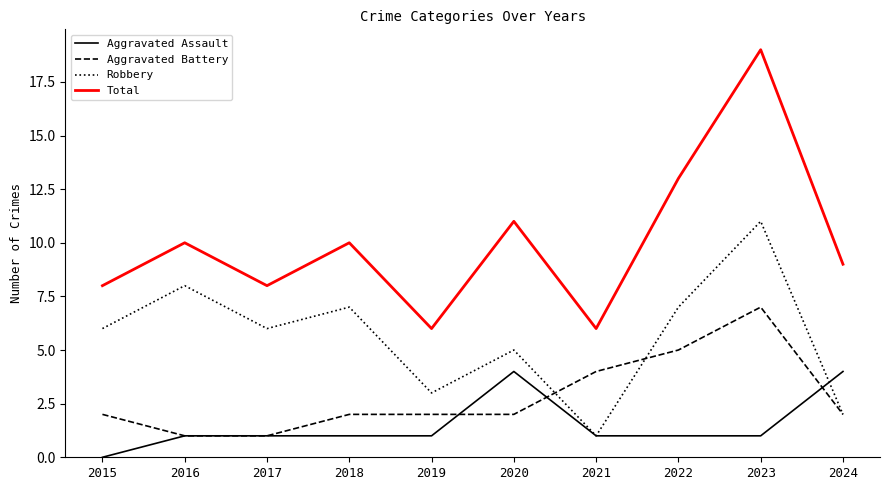

What is the average value of the Robbery series?

6